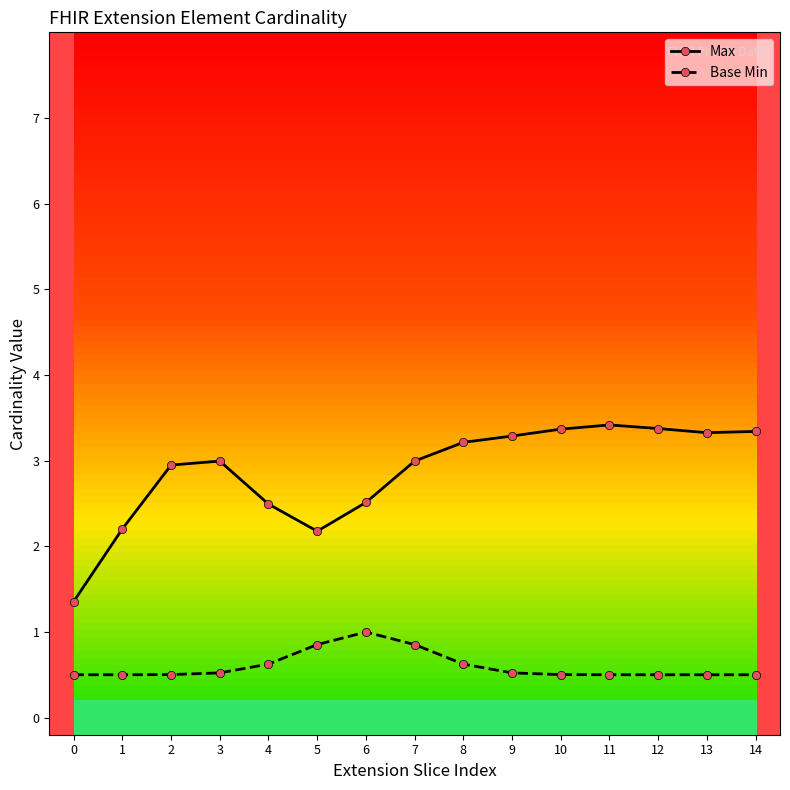

What is the total value across all series at 6?

3.5